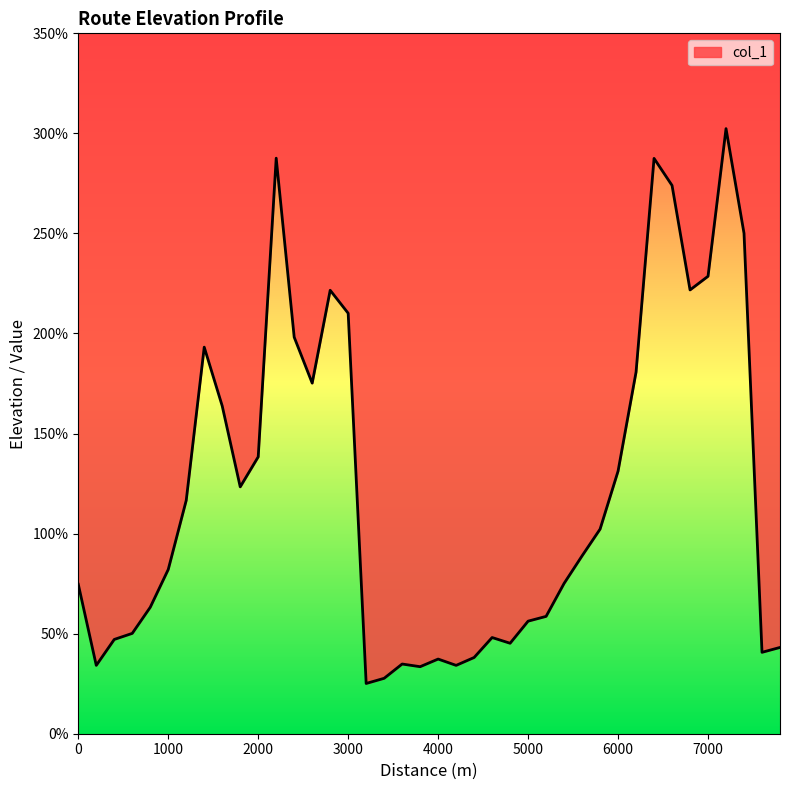

The chart shows a value of 45.9 at 6600. True or false?

False